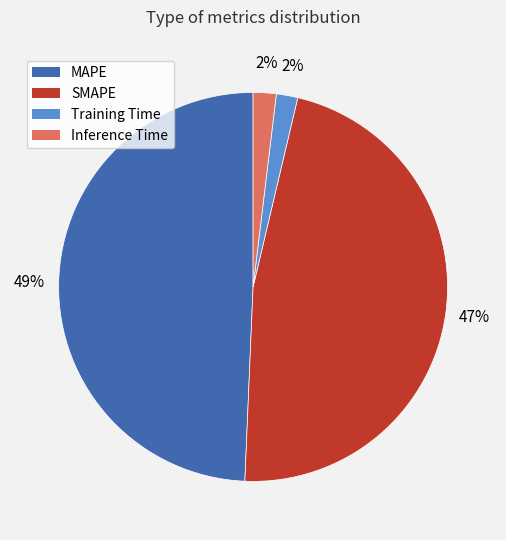

Does any single category account for the majority?

No